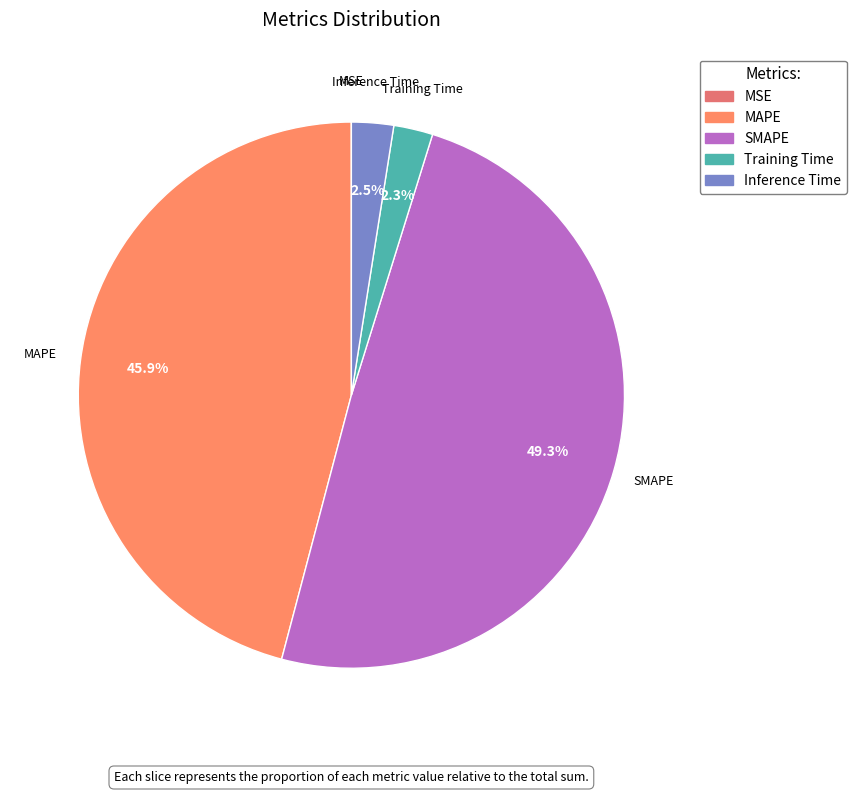

Is MAPE the majority of the pie?

No